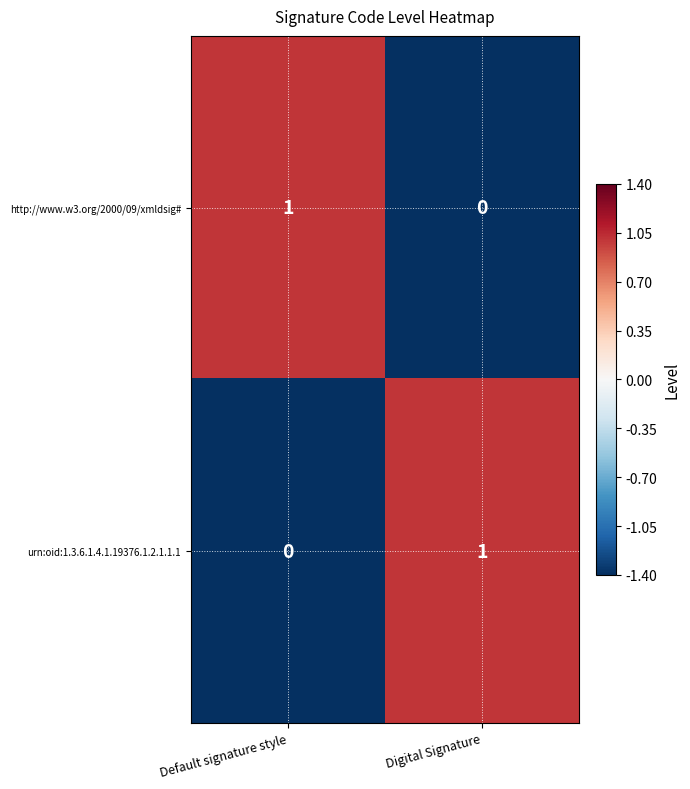

What is the total value across all series at Default signature style?

1